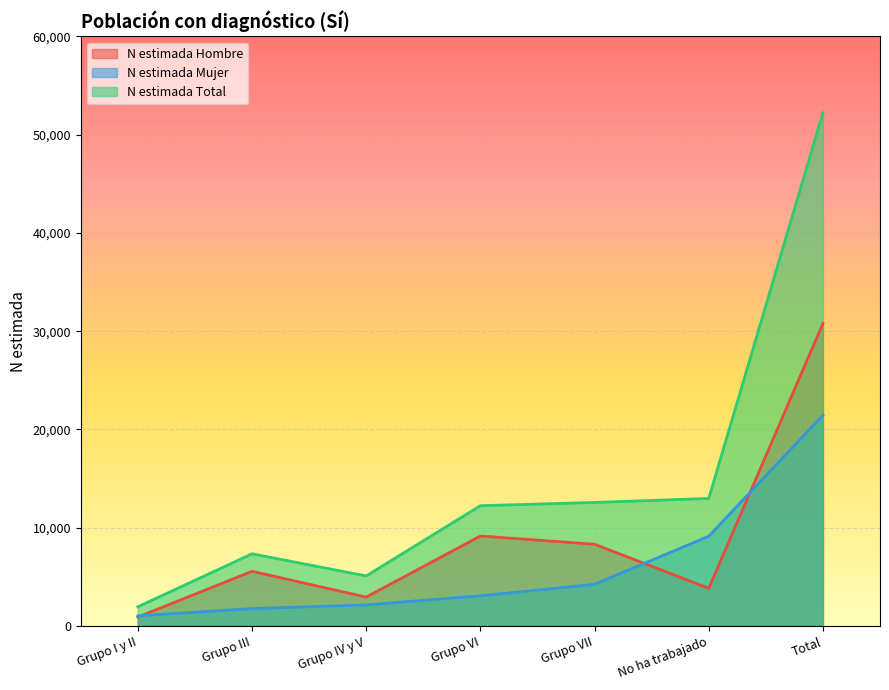

What is the spread (max minus min) of values at No ha trabajado?

9141